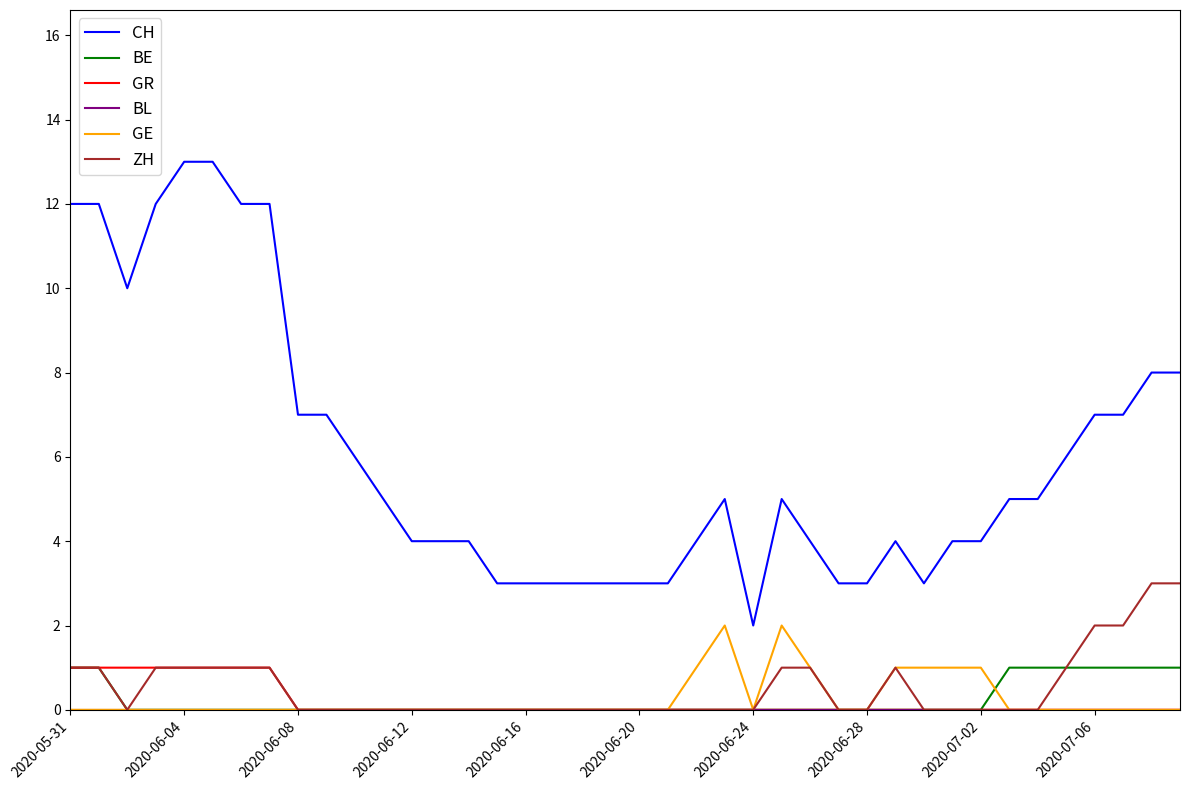

What is the greatest value displayed?

13